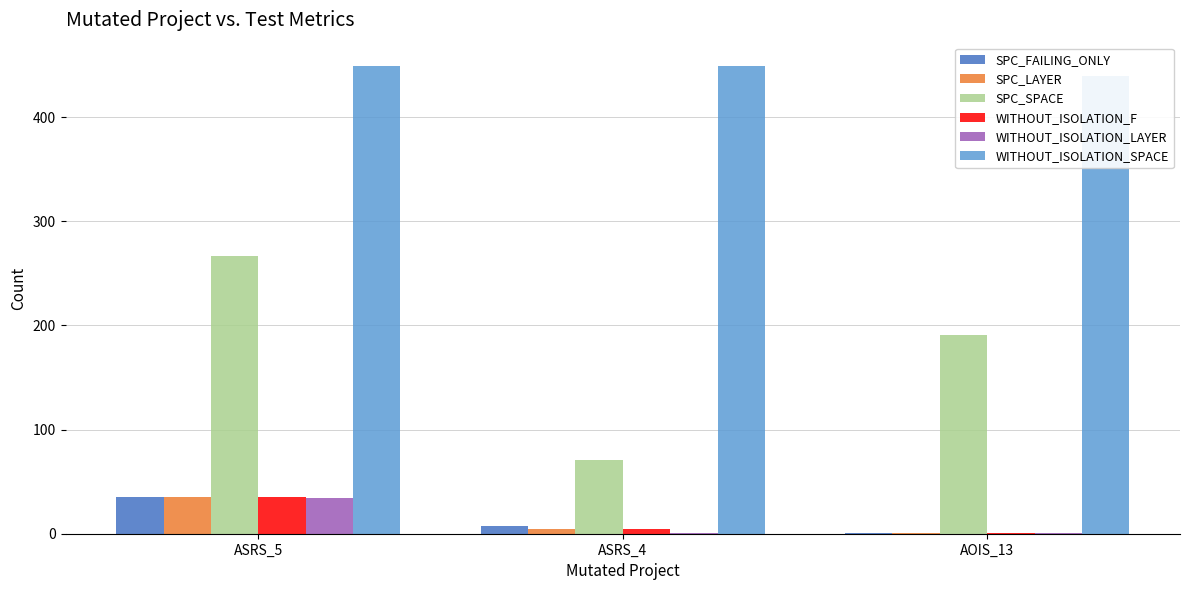

At which category is the sum across all series the highest?

ASRS_5